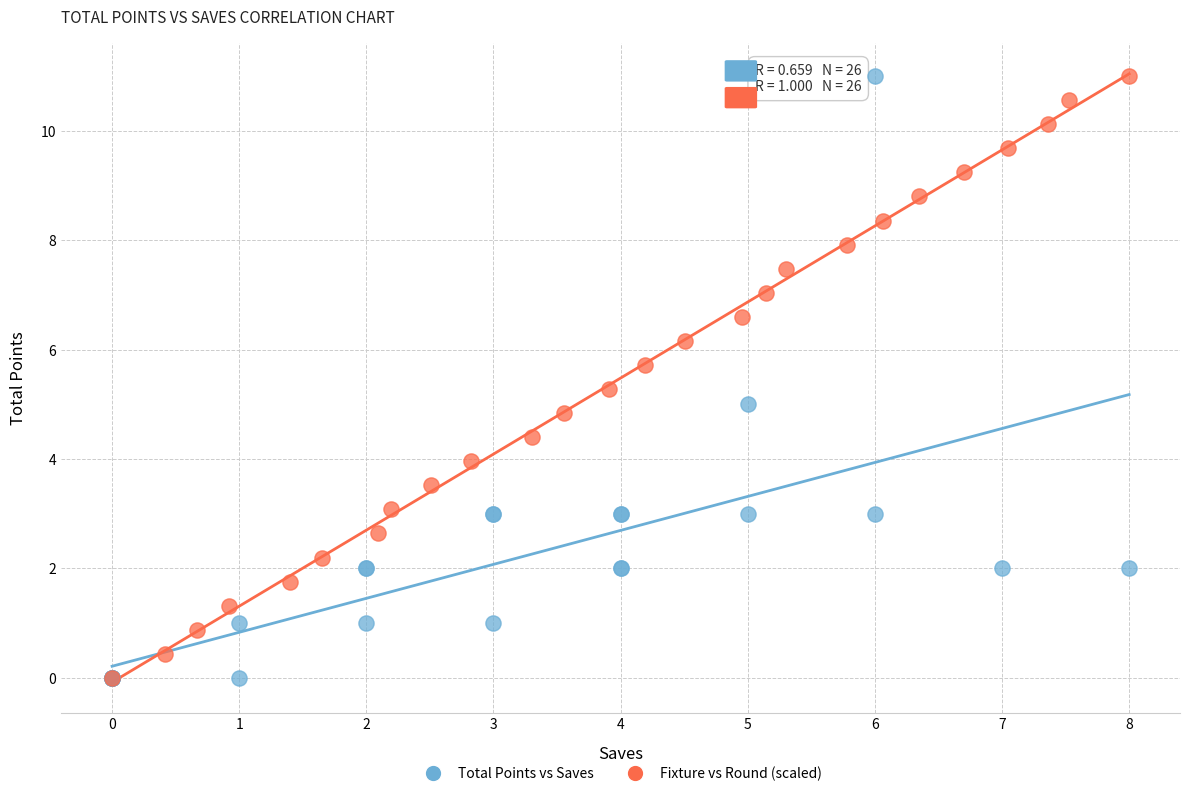

What are all the series names shown in the legend?

Total Points vs Saves, Fixture vs Round (scaled)